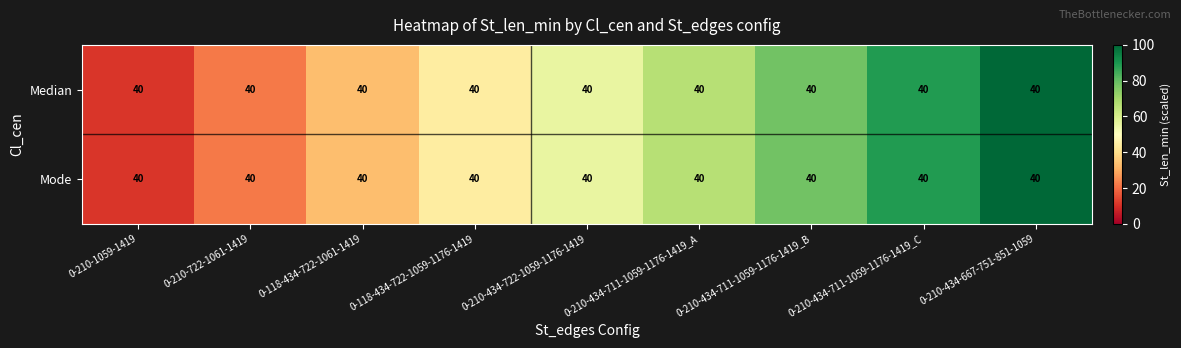

At which label does Mode reach its peak?

0-210-434-667-751-851-1059